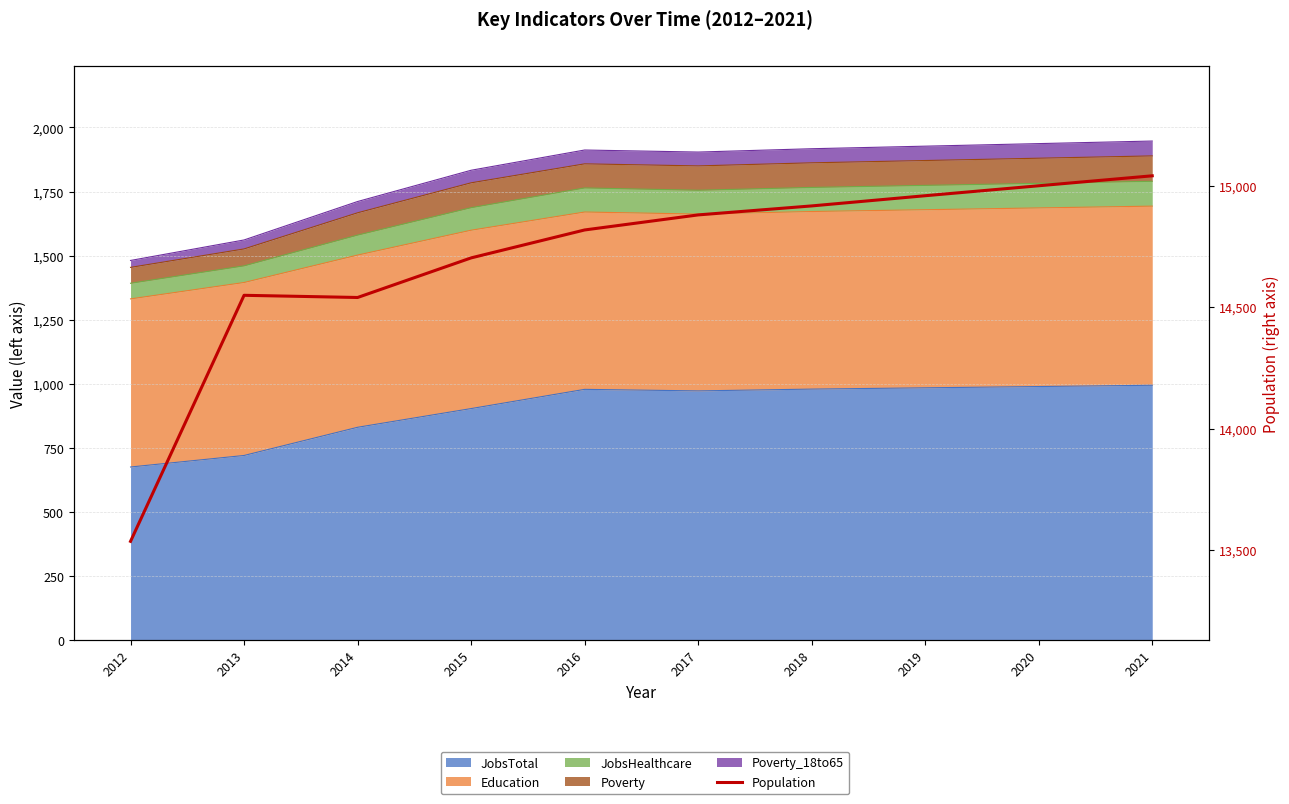

How many points are higher than both their immediate neighbors (excluding endpoints)?

1